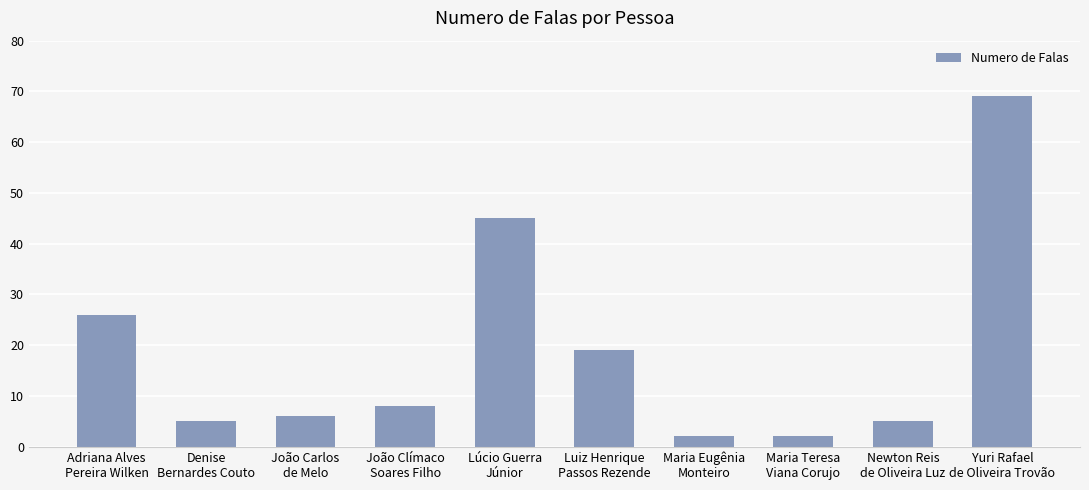

What is the greatest value displayed?

69